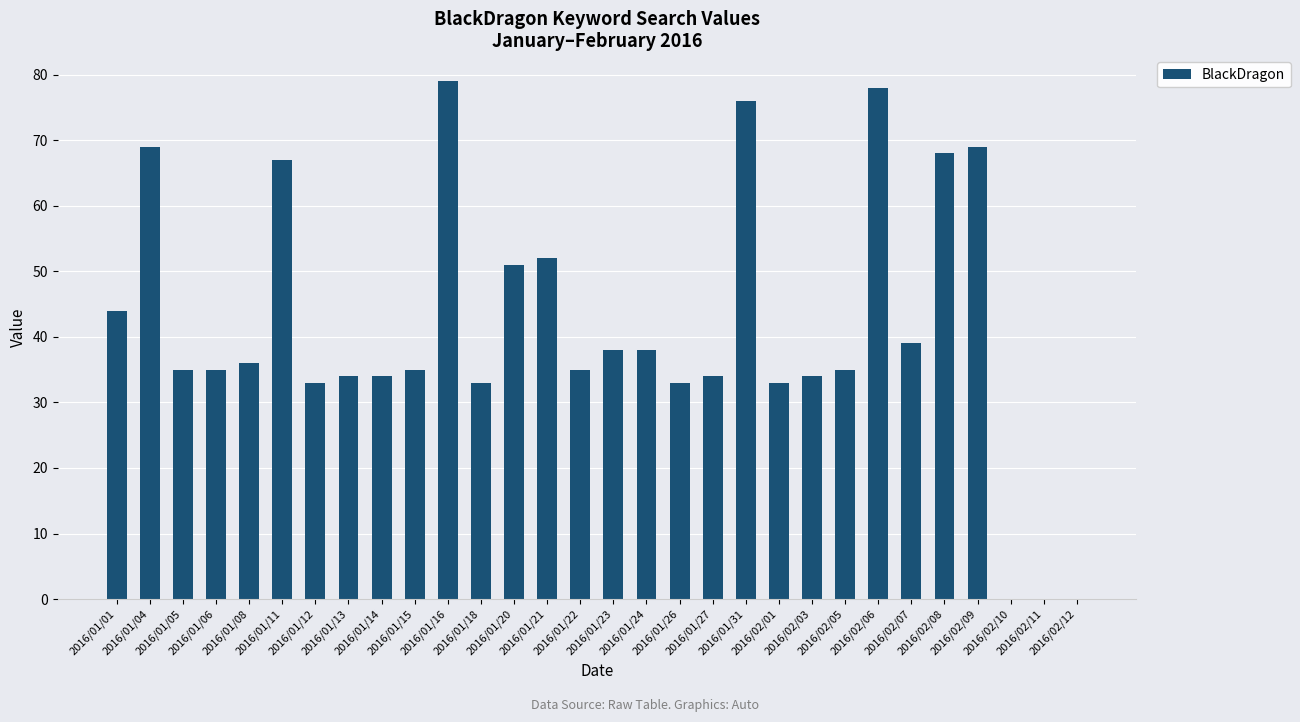

Which has a higher value, 2016/01/01 or 2016/02/09?

2016/02/09